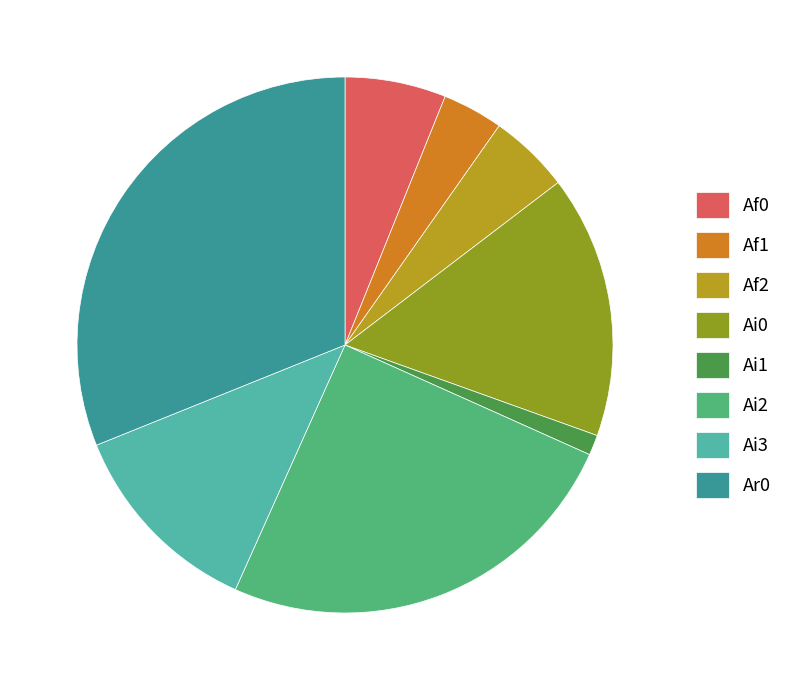

What is the smallest slice in the pie chart?

Ai1